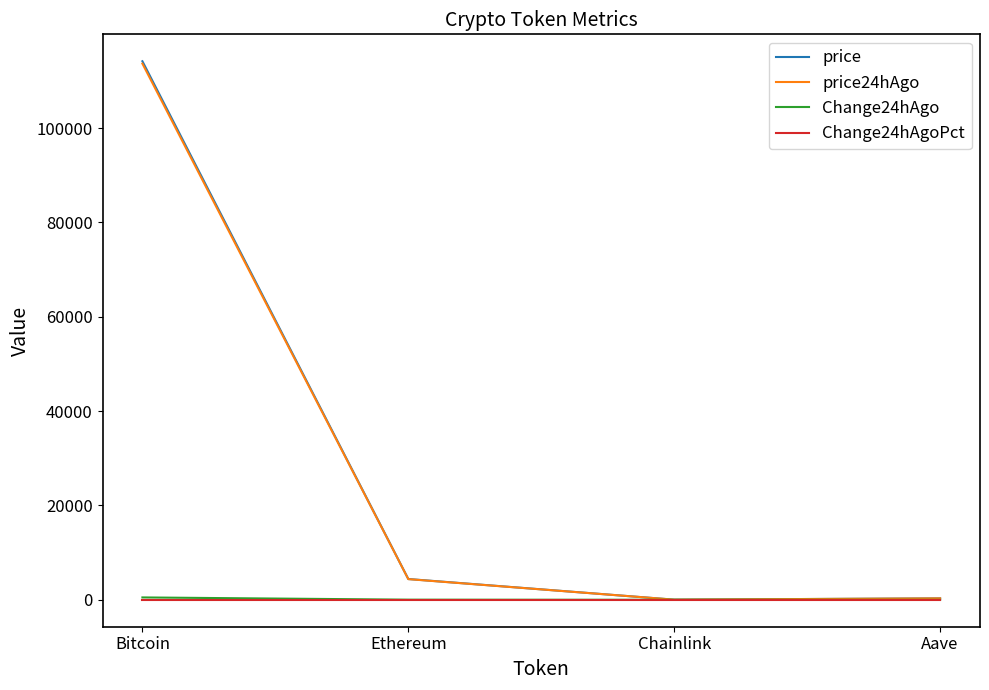

Where is price24hAgo nearest to the value 56848?

Ethereum